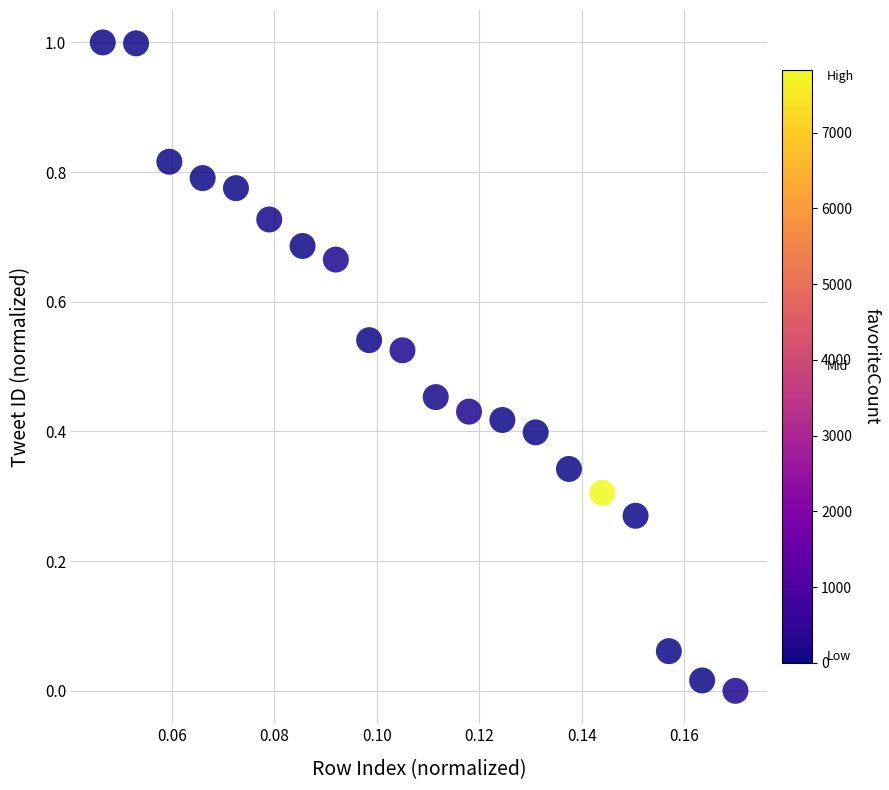

What is the range of Y values (max minus min)?

1.0